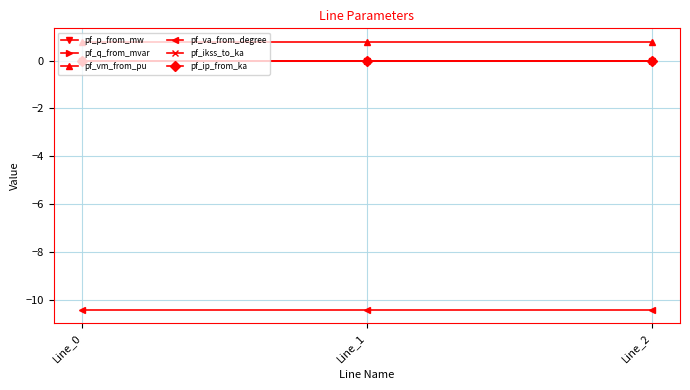

Is this an area chart (filled region under the line)?

No